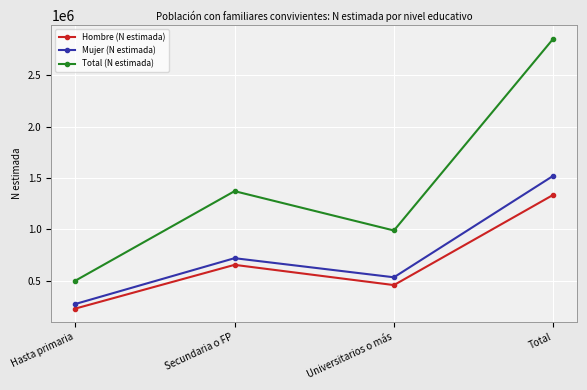

What are all the series names shown in the legend?

Hombre (N estimada), Mujer (N estimada), Total (N estimada)